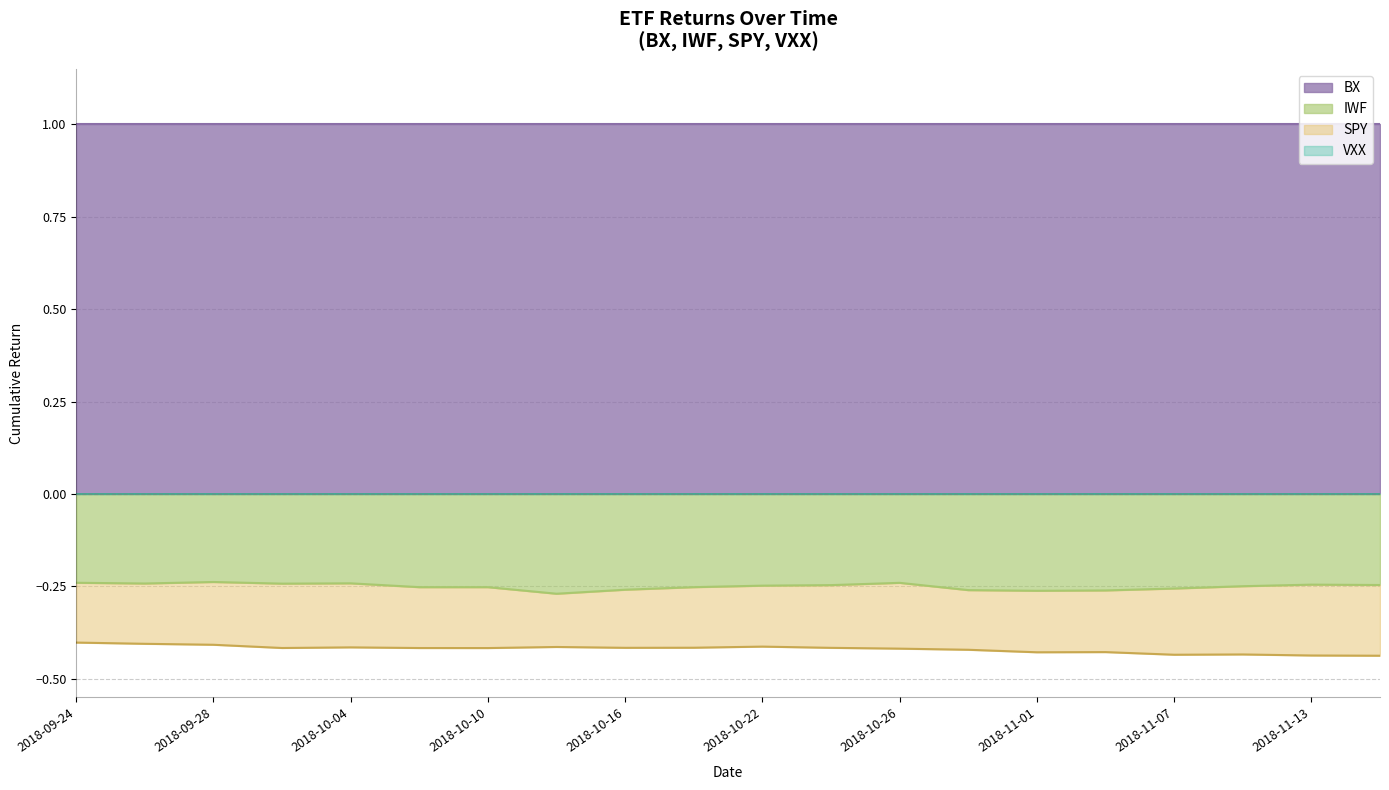

Rank the series at 2018-10-10 from highest to lowest value.

BX, VXX, IWF, SPY